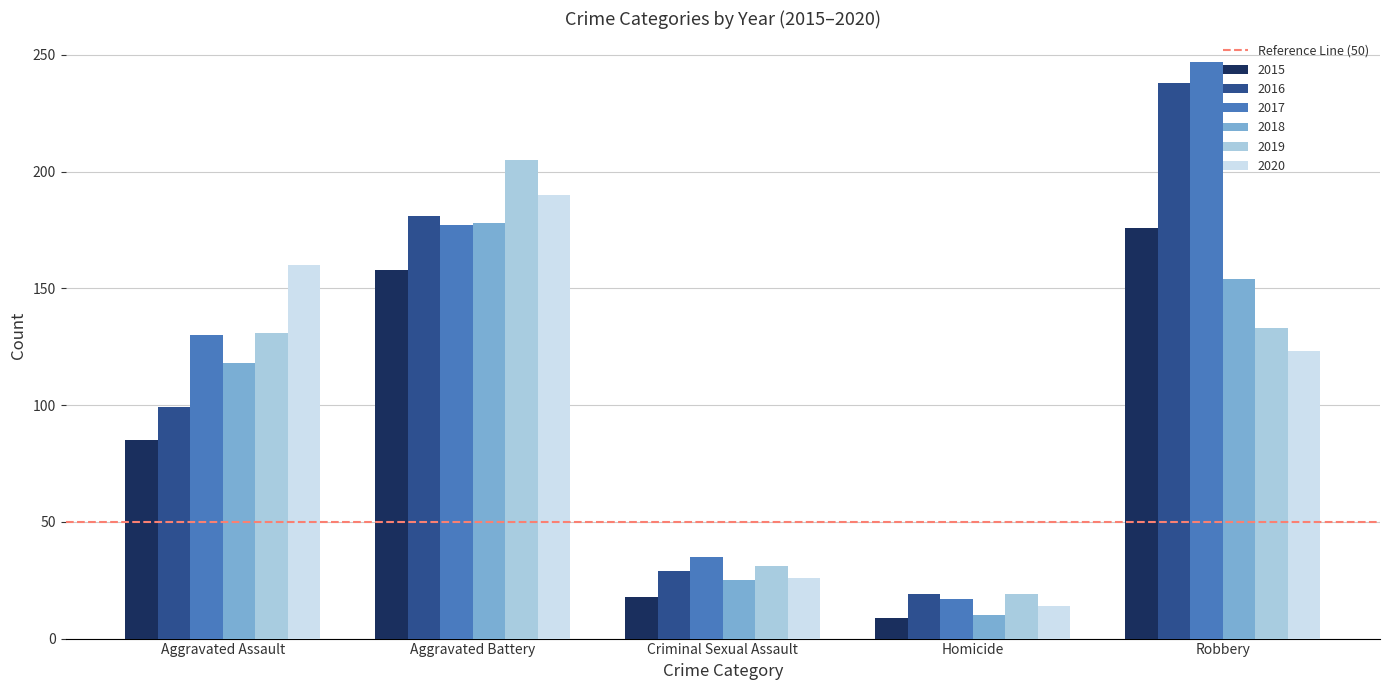

What is the difference between the second highest and minimum values in the 2016 series?

162